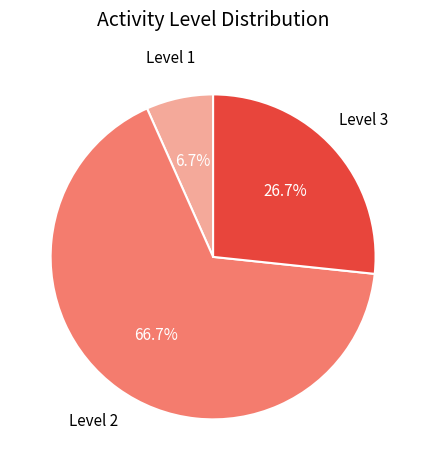

Count the number of slices in the pie.

3